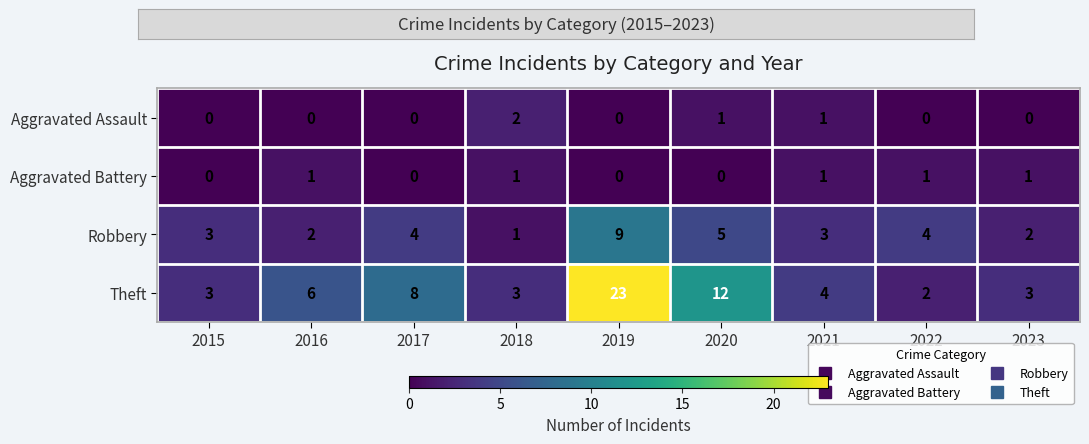

How many distinct data groups are displayed?

4